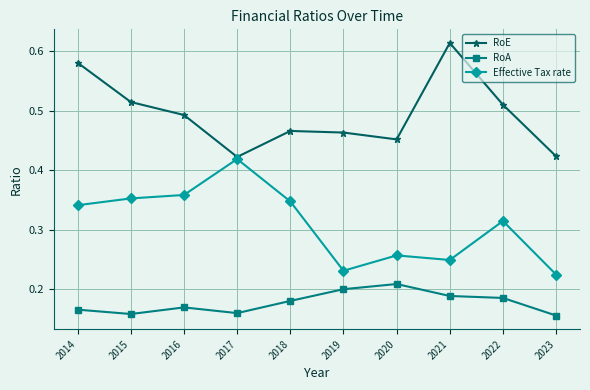

True or false: RoE and RoA intersect in this chart.

False